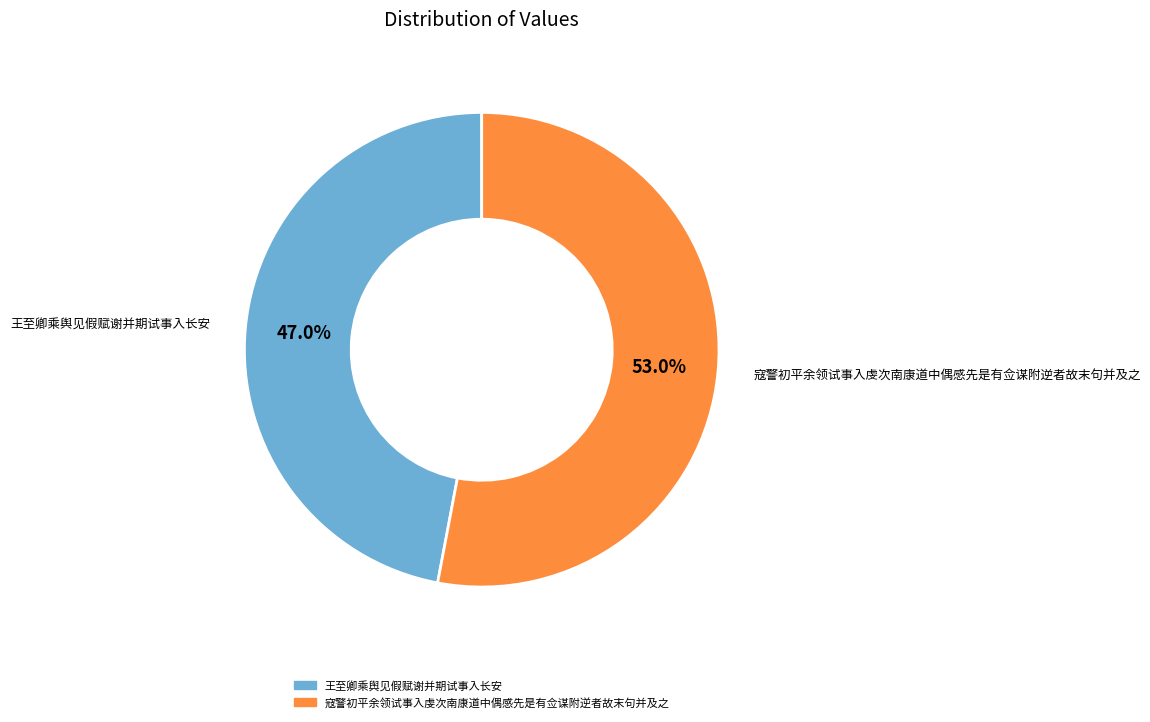

Between 寇警初平余领试事入虔次南康道中偶感先是有佥谋附逆者故末句并及之 and 王至卿乘舆见假赋谢并期试事入长安, which is larger?

寇警初平余领试事入虔次南康道中偶感先是有佥谋附逆者故末句并及之